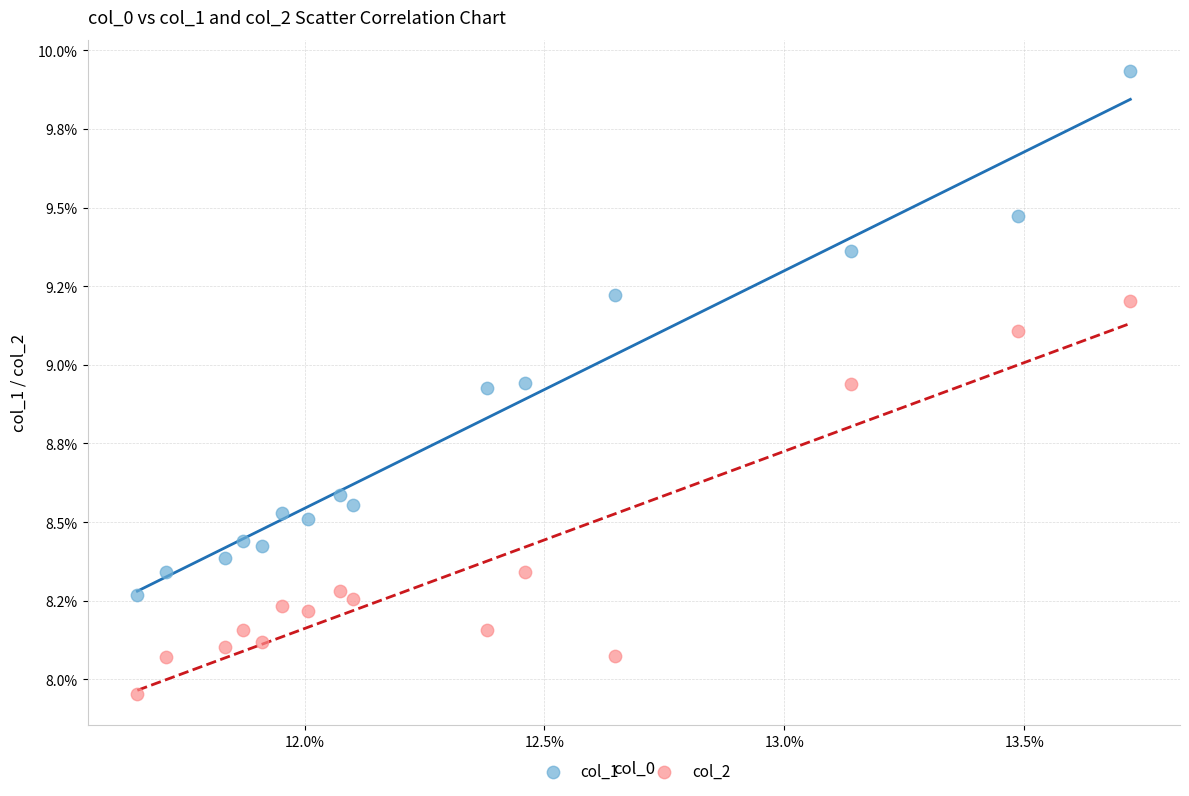

Which series contains the highest Y value?

col_1